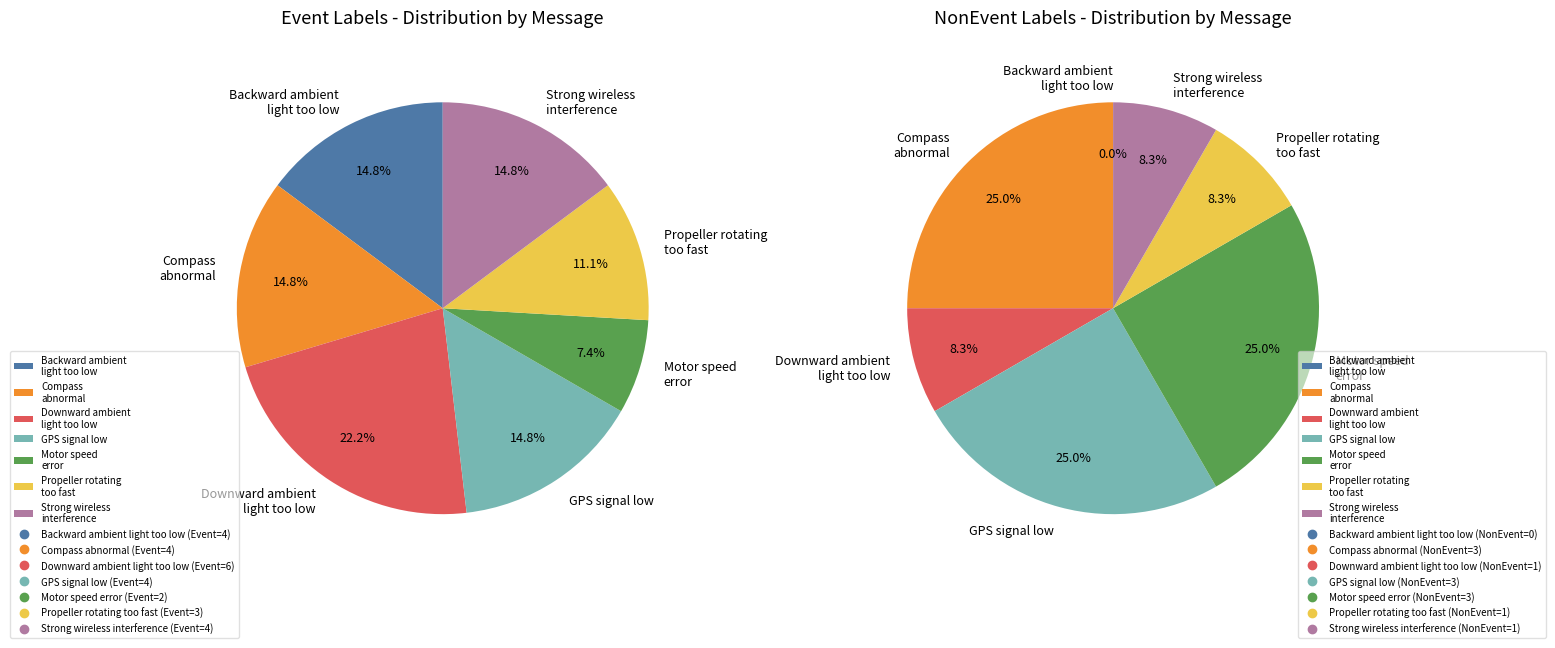

The Downward ambient light too low slice represents 2% of the pie. True or false?

False